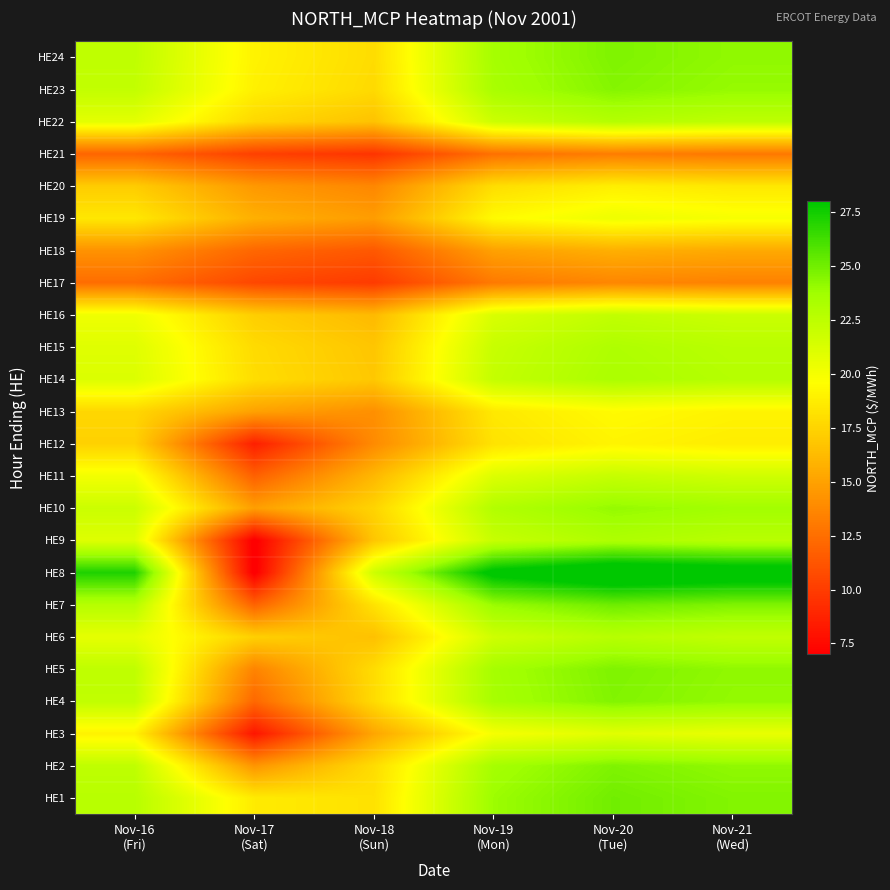

What is the difference between the highest and lowest values at Nov-17
(Sat)?

12.3